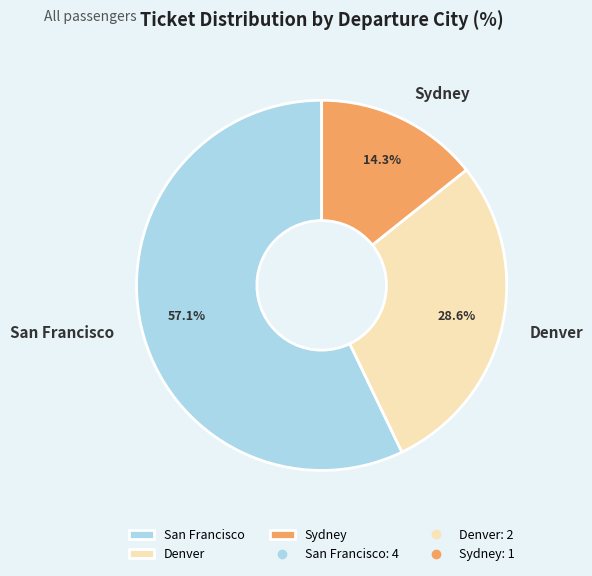

Which slice is the smallest?

Sydney